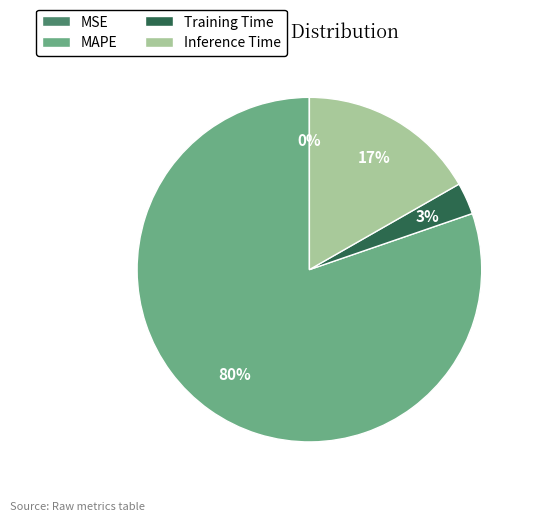

Which category has the biggest portion of the pie?

MAPE